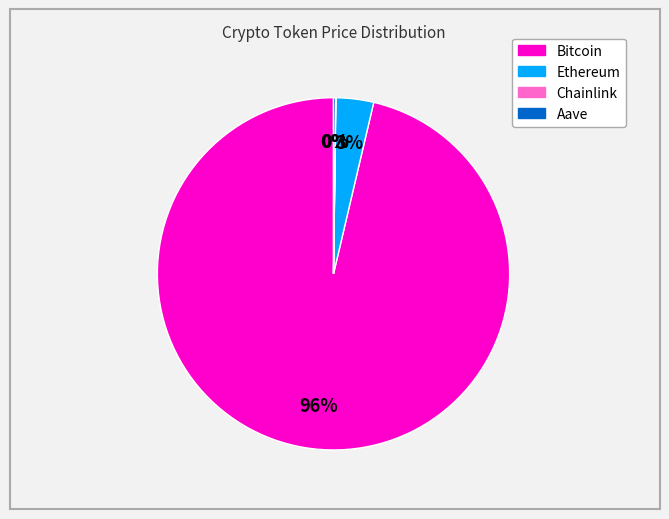

Combined, do Ethereum and Bitcoin account for over 50%?

Yes